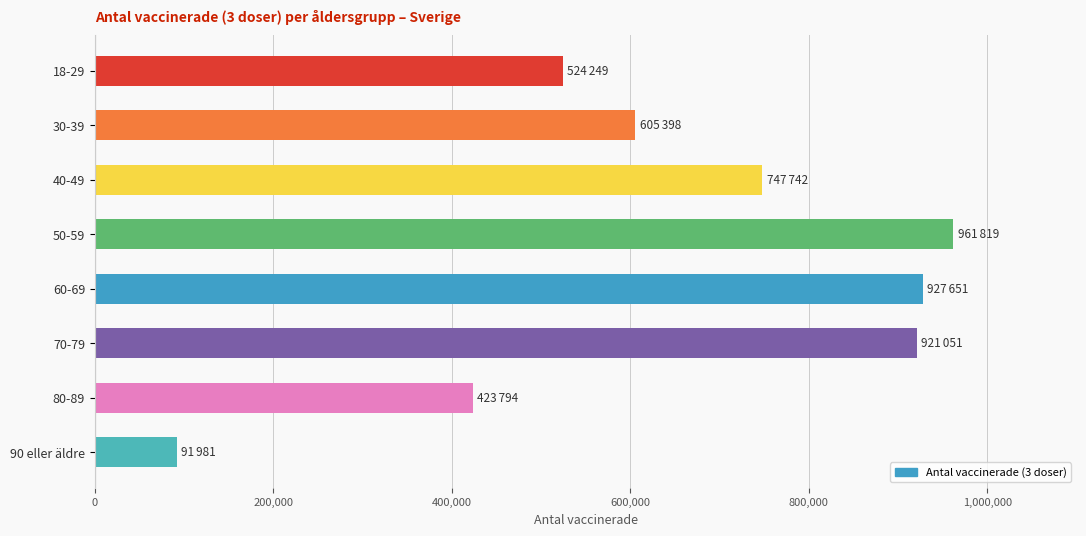

What is the average value?

650461